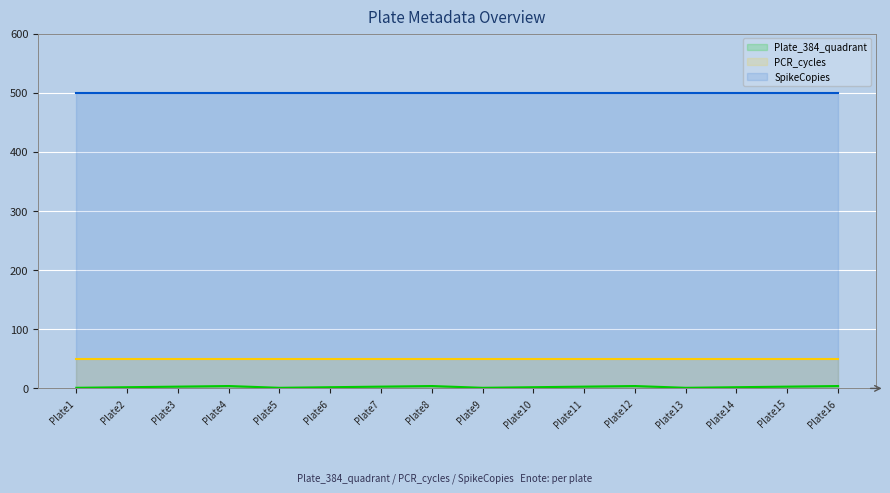

What is the value of the SpikeCopies point at the 14th from the left?

500